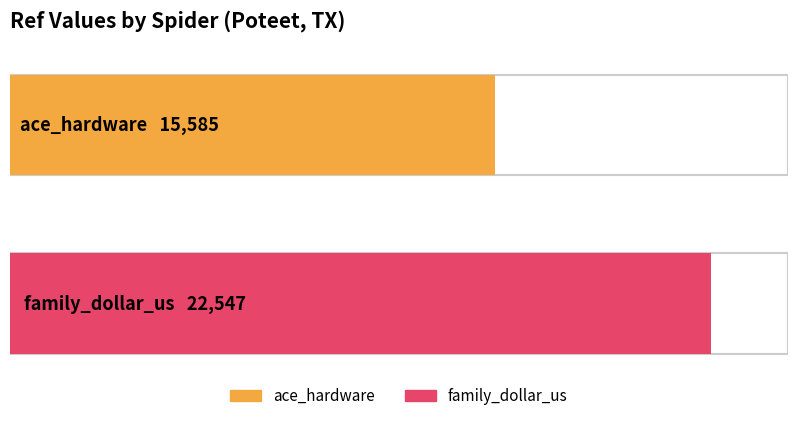

What is the label of the 1st bar from the right?

family_dollar_us